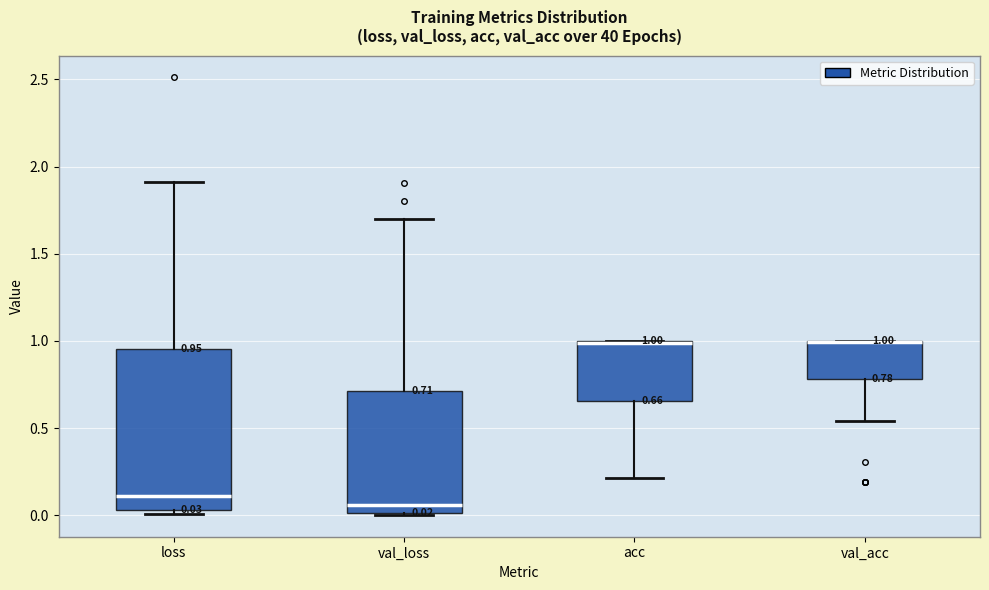

Comparing the boxes themselves (not the whiskers), which one is the tallest?

loss